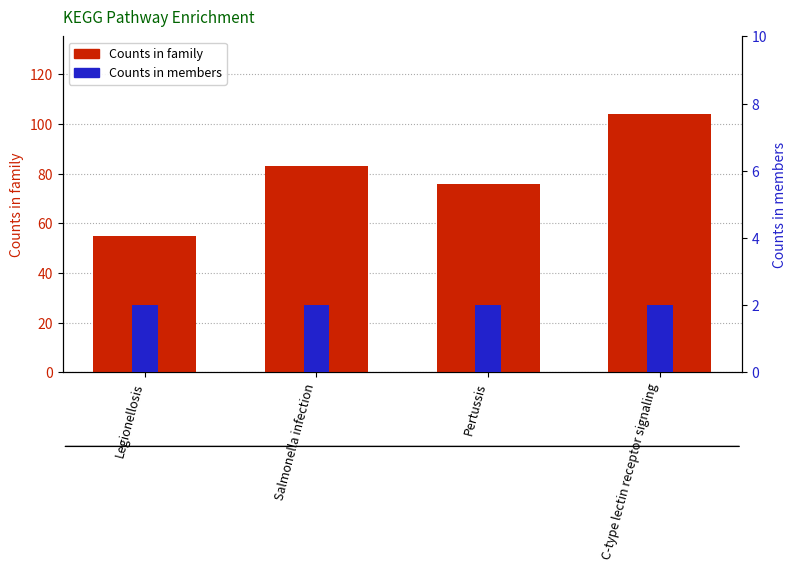

At which category is the sum across all series the highest?

C-type lectin receptor signaling